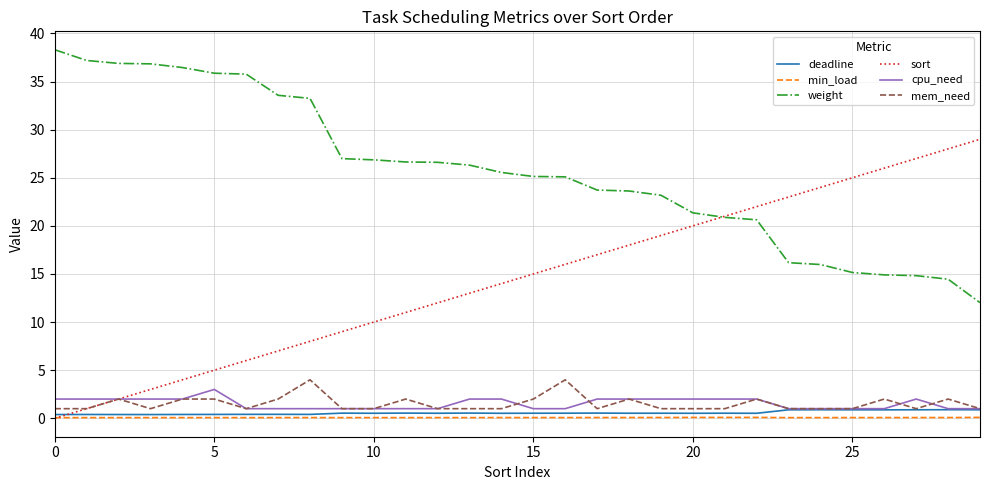

How many times do sort and deadline cross each other?

1